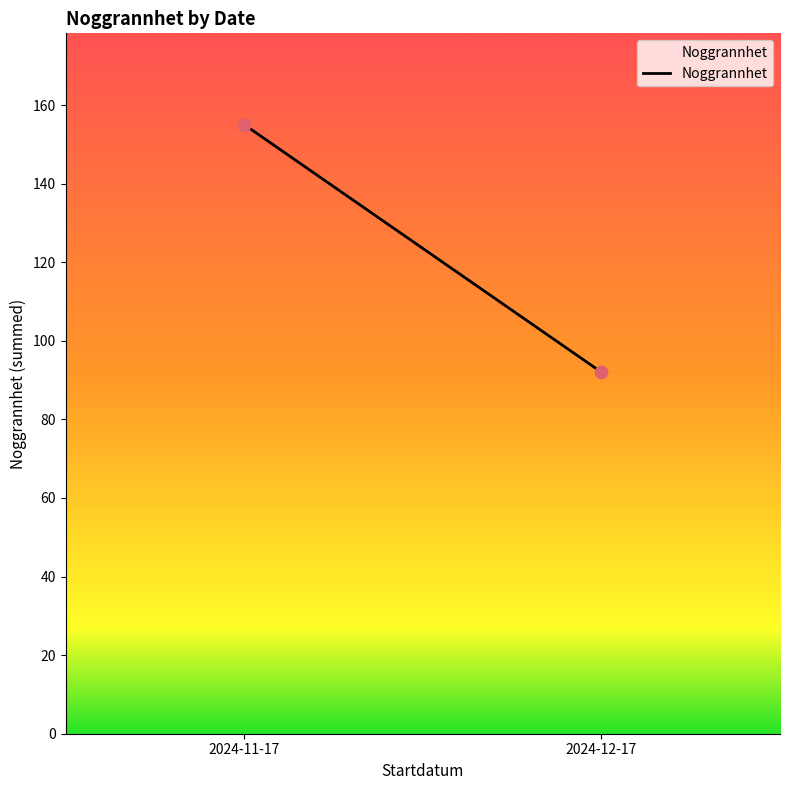

What is the range of Y values (max minus min)?

63